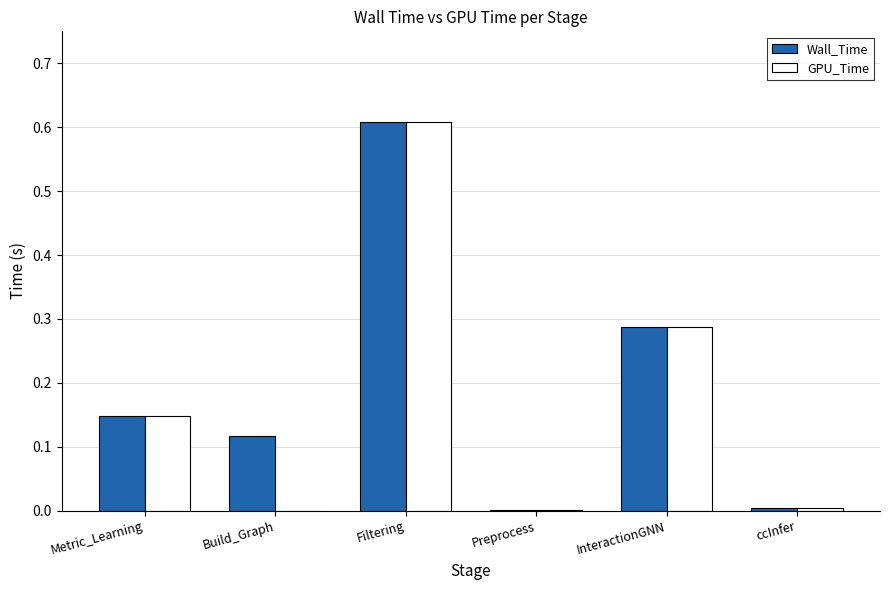

What is the average value of the Wall_Time series?

0.2